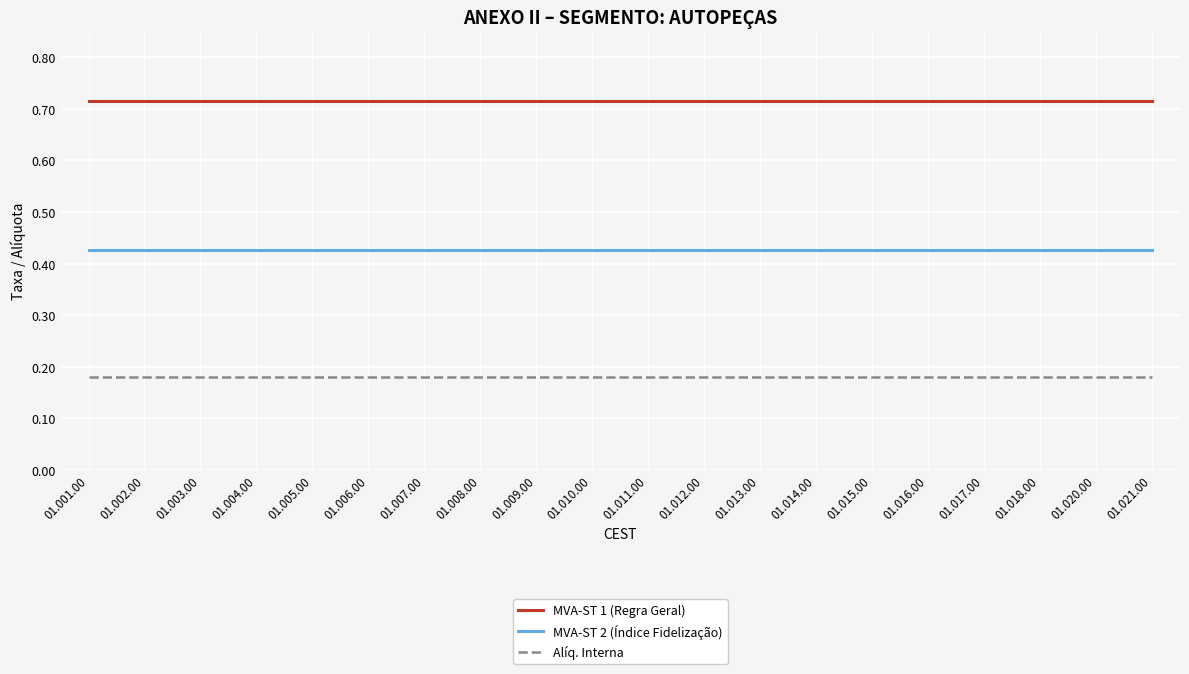

Is it true that MVA-ST 2 (Índice Fidelização) equals 0.7 at 01.018.00?

False